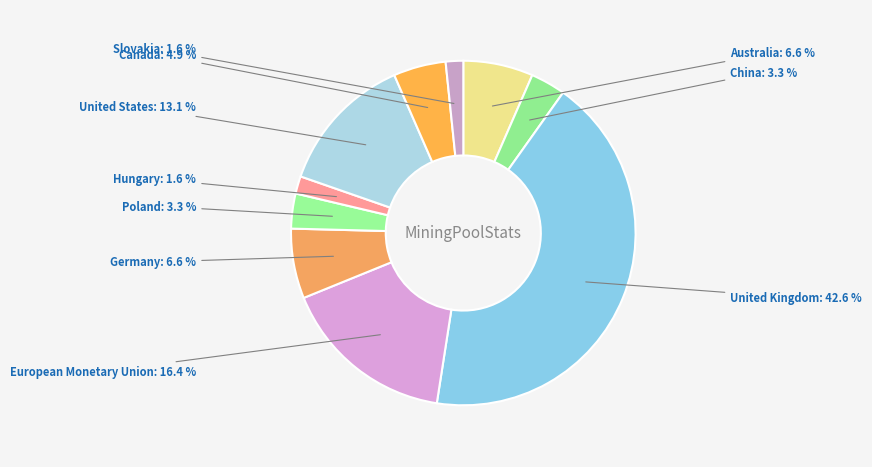

Which category has the biggest portion of the pie?

United Kingdom